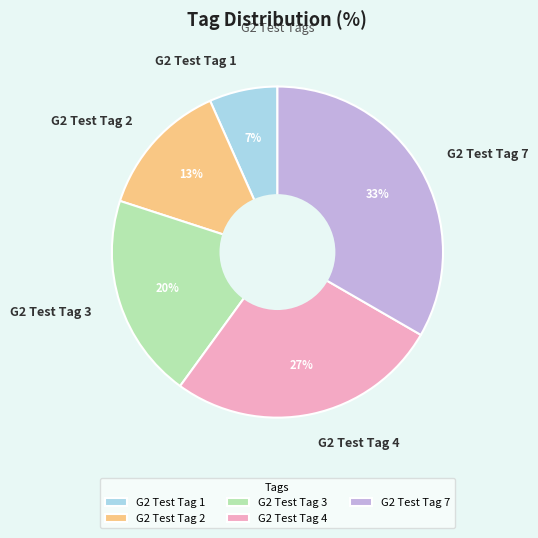

To the nearest percent, what portion does G2 Test Tag 4 represent?

27%